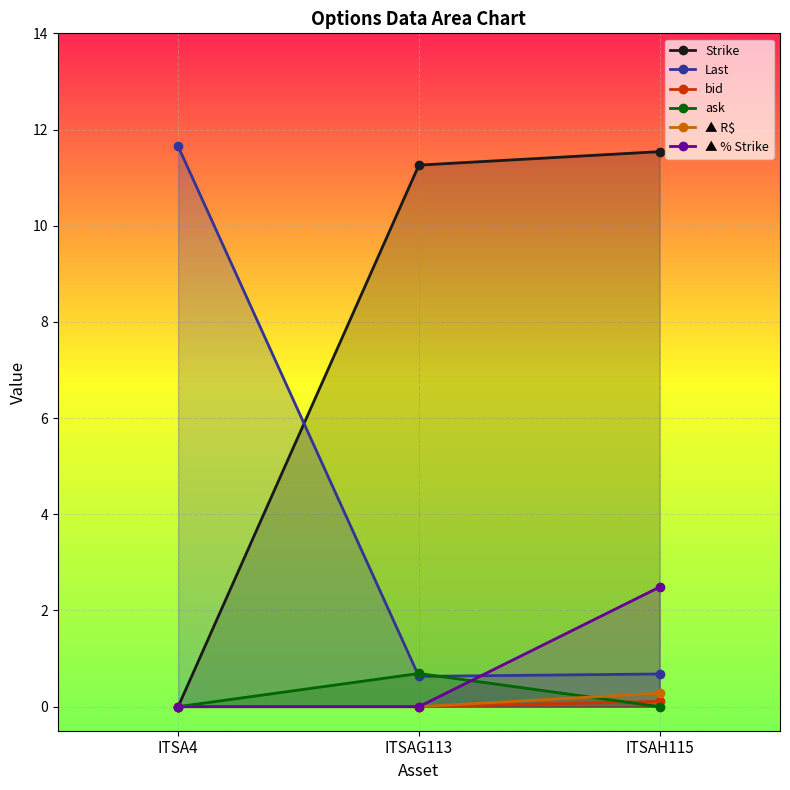

What are all the series names shown in the legend?

Strike, Last, bid, ask, ▲ R$, ▲ % Strike